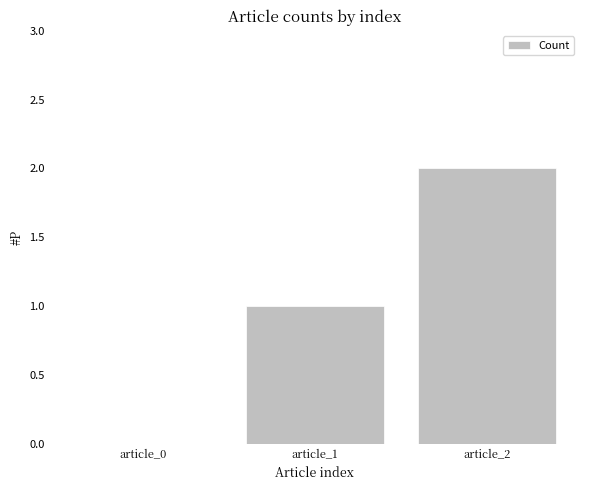

What is the sum of the values at article_1 and article_0?

1